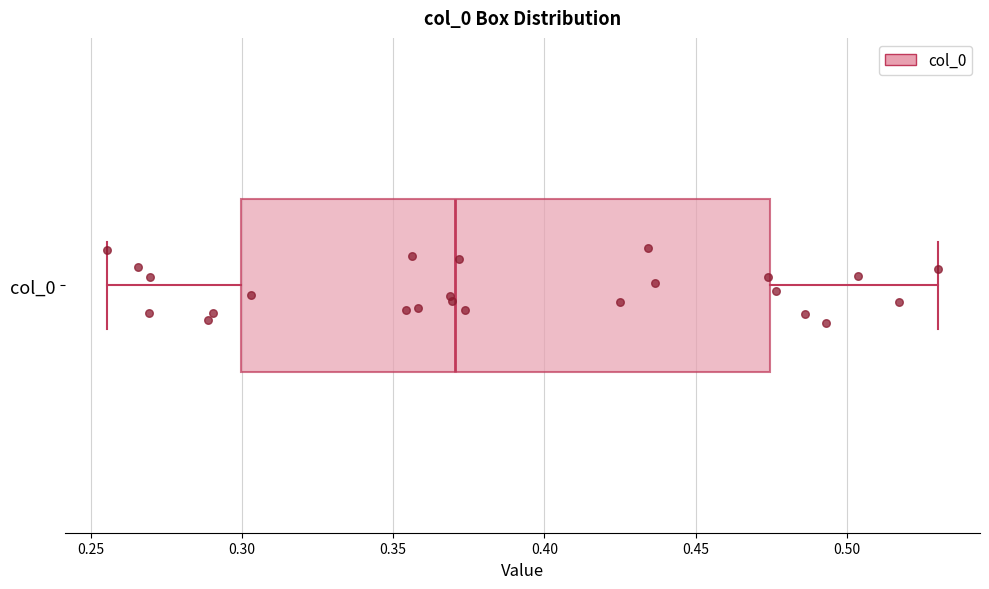

Transcribe this box plot: give where the median line is, the range the box spans, and where the two whiskers end, as read against the x-axis. The values are not printed on the chart, so give them approximately, as read against the axis.

median 0.370, box 0.300 to 0.475, whiskers 0.255 to 0.530